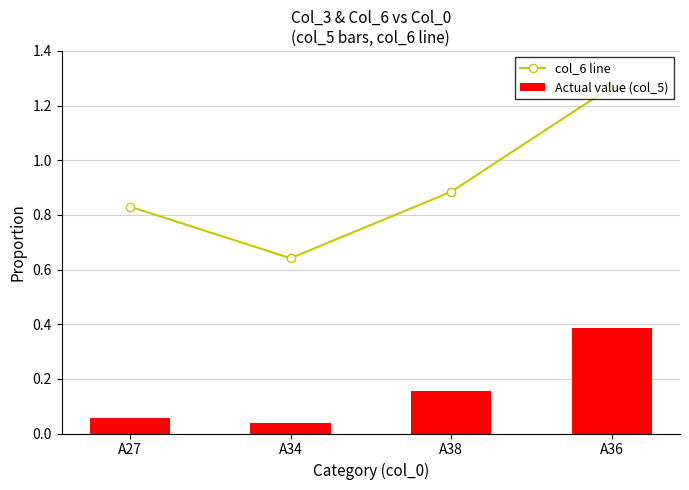

Reading left to right, what are all the values shown in this chart?

col_6 line: 0.8	0.6	0.9	1.3
Actual value (col_5): 0.1	0.0	0.2	0.4